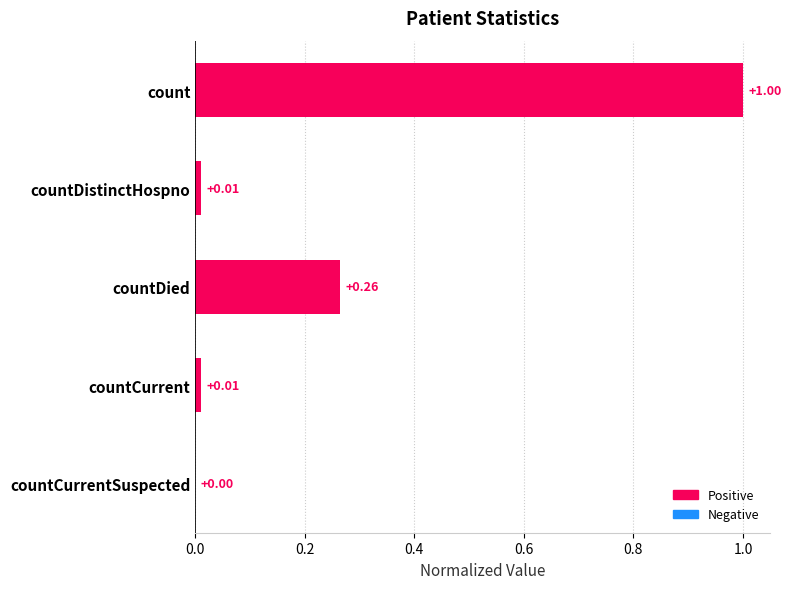

What is the sum of all values?

1.3